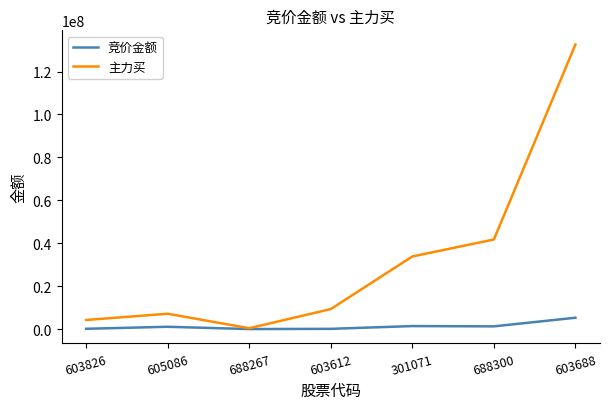

Is the value of 主力买 at 603688 greater than the value of 竞价金额 at 688300?

Yes